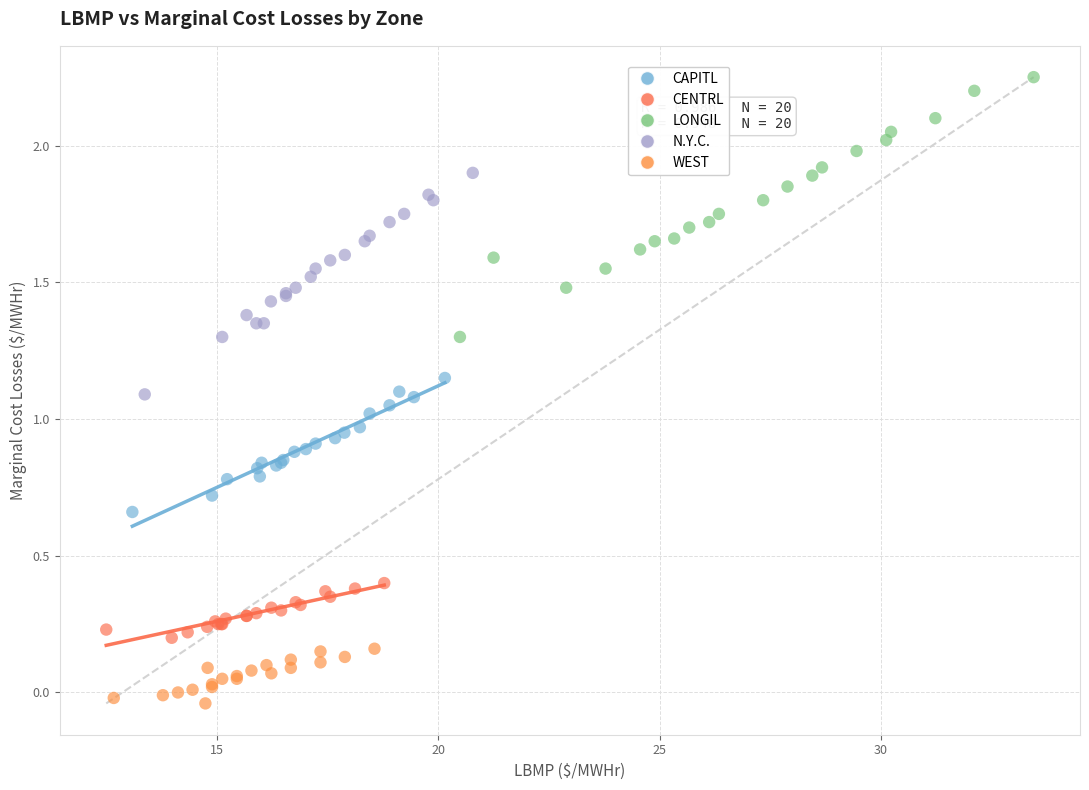

Which series contains the highest Y value?

LONGIL